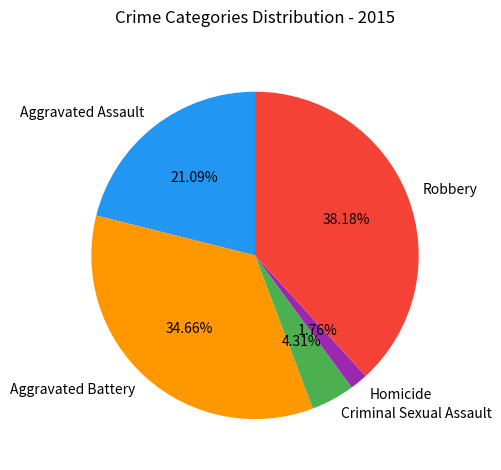

True or false: Aggravated Battery accounts for 25% of the total.

False